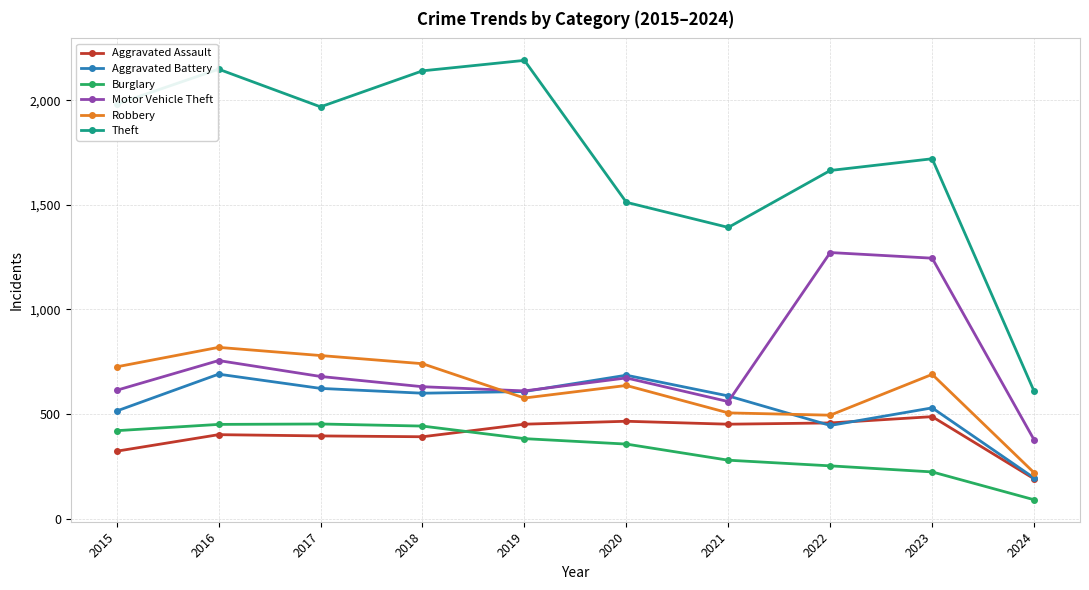

What is the maximum value for Aggravated Battery?

691